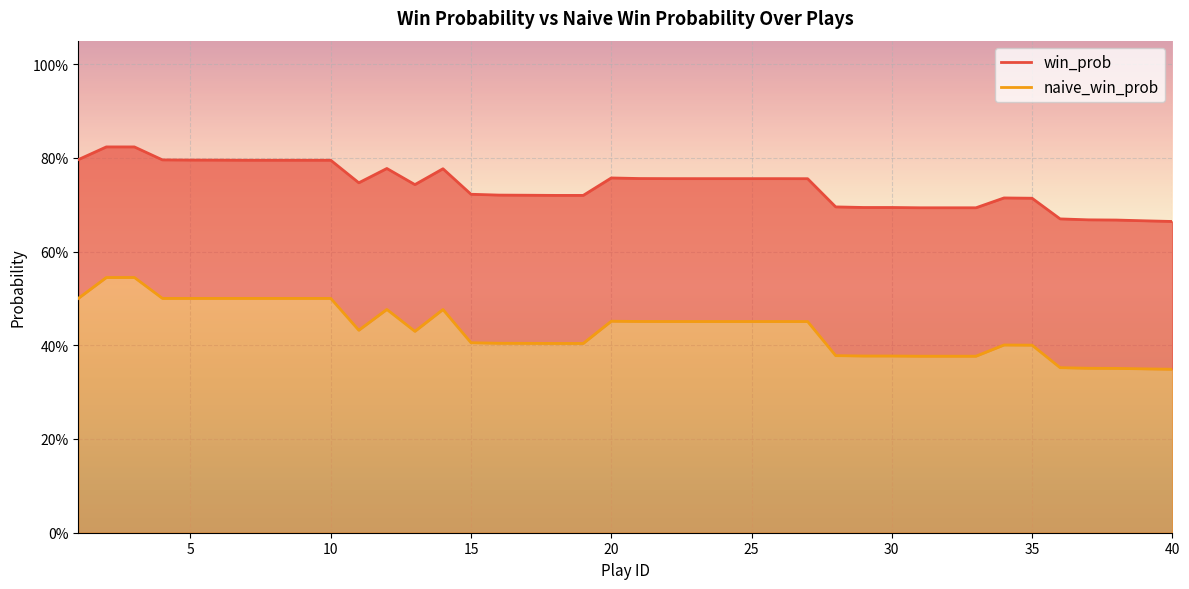

Where is win_prob nearest to the value 0?

40